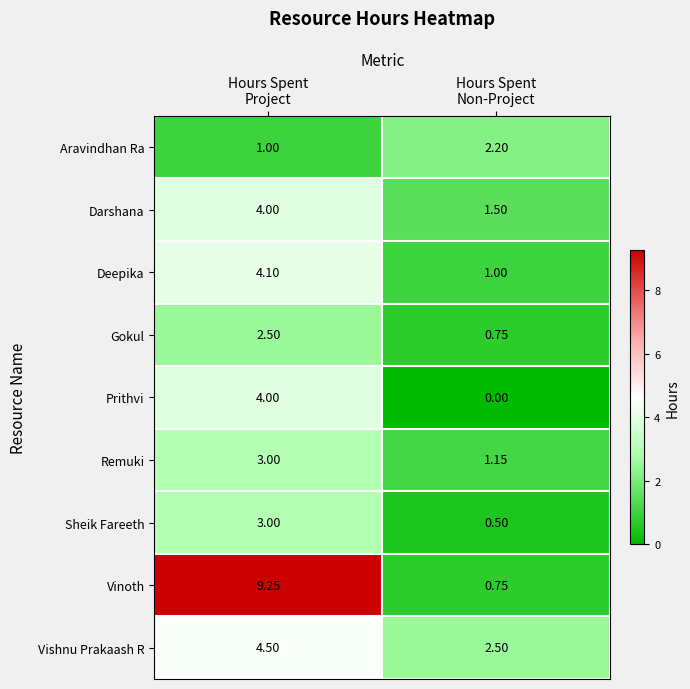

Which series has the largest range (max minus min)?

Vinoth